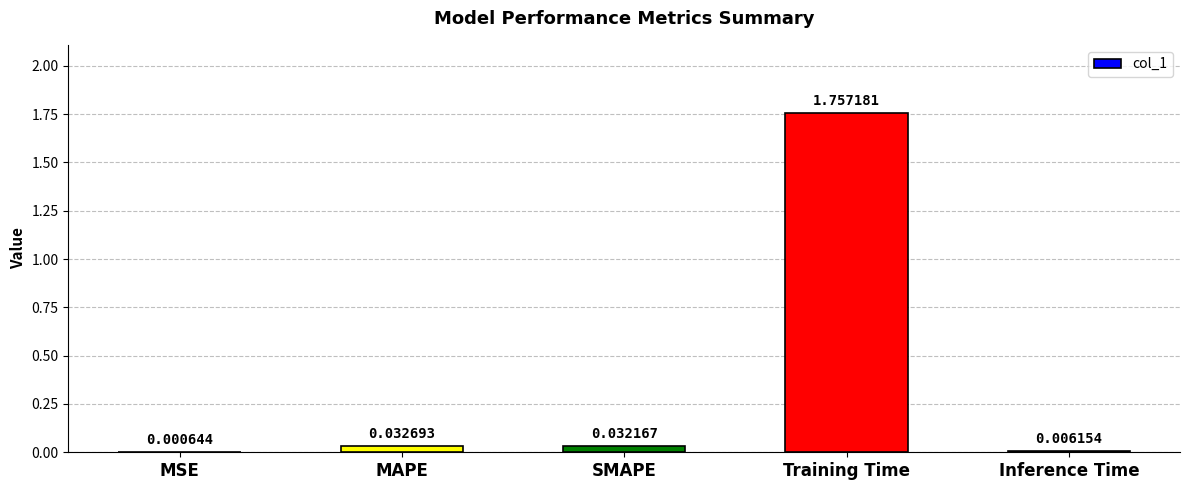

Where is the data nearest to the value 0?

MSE